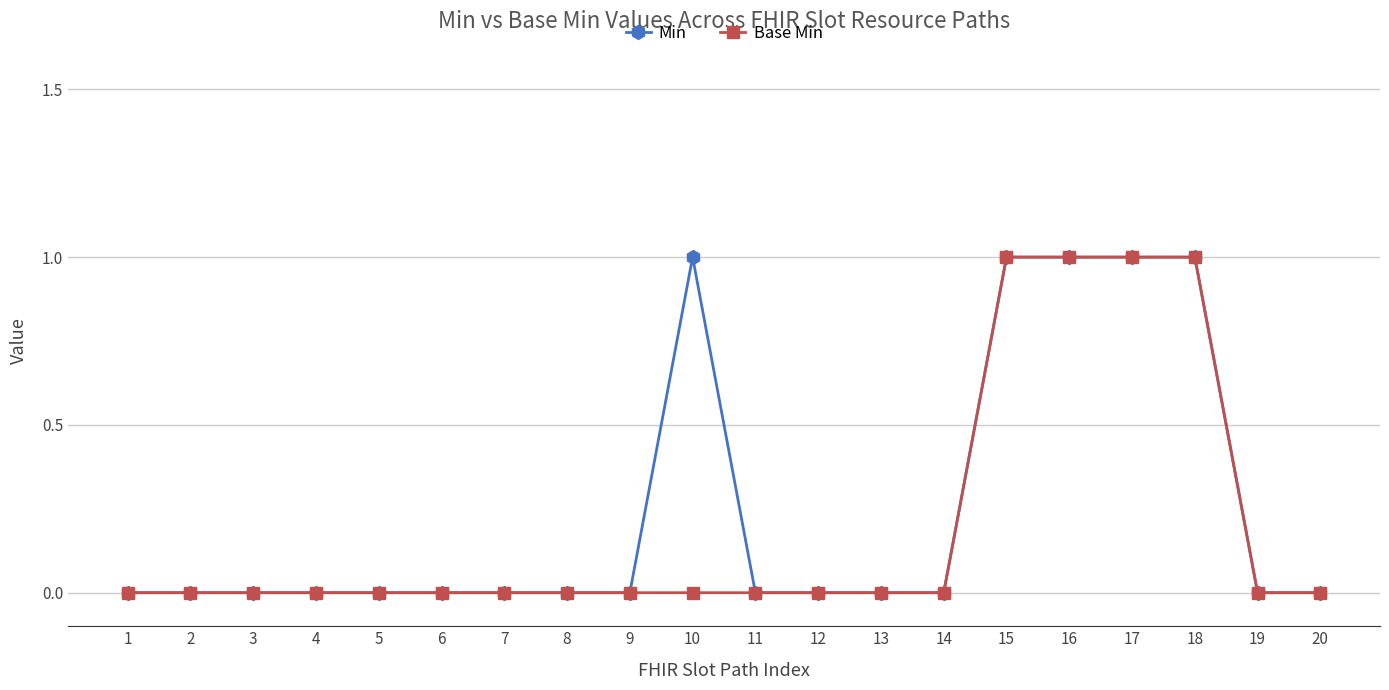

The value of Base Min at 3 is 0. True or false?

True